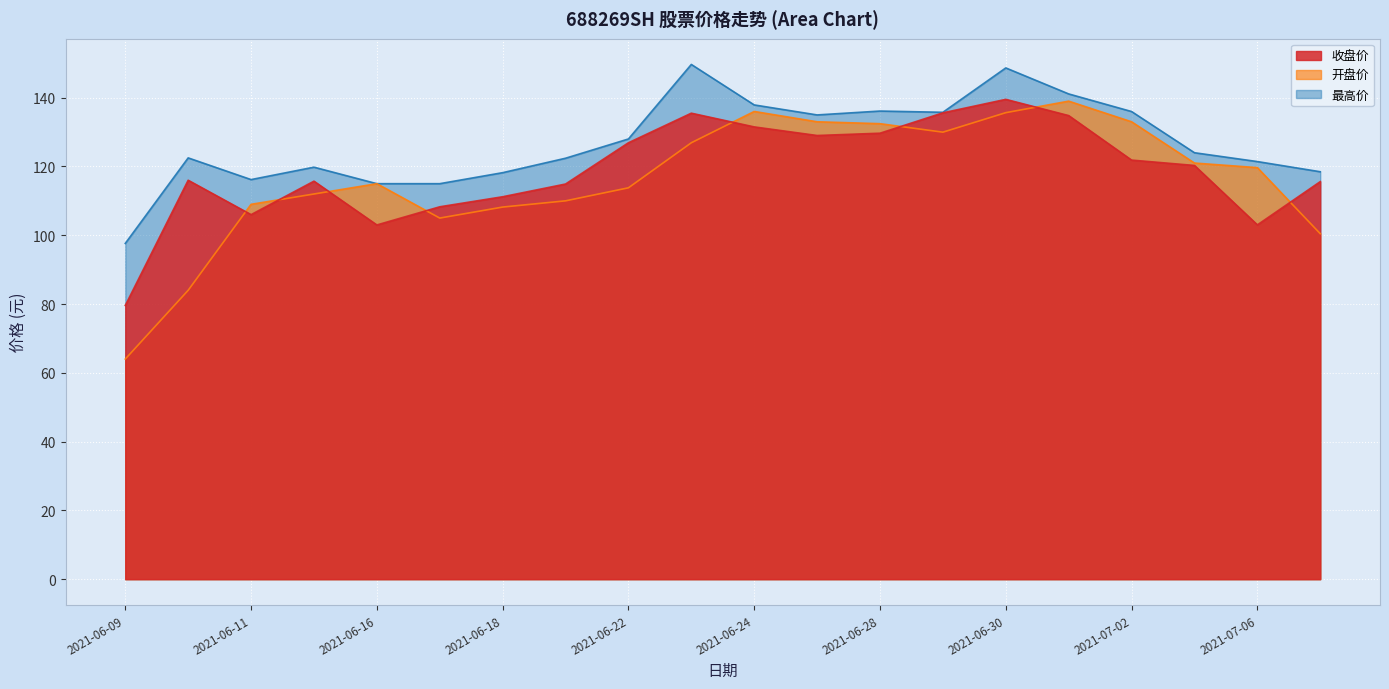

Which category has the highest value across all series?

2021-06-23